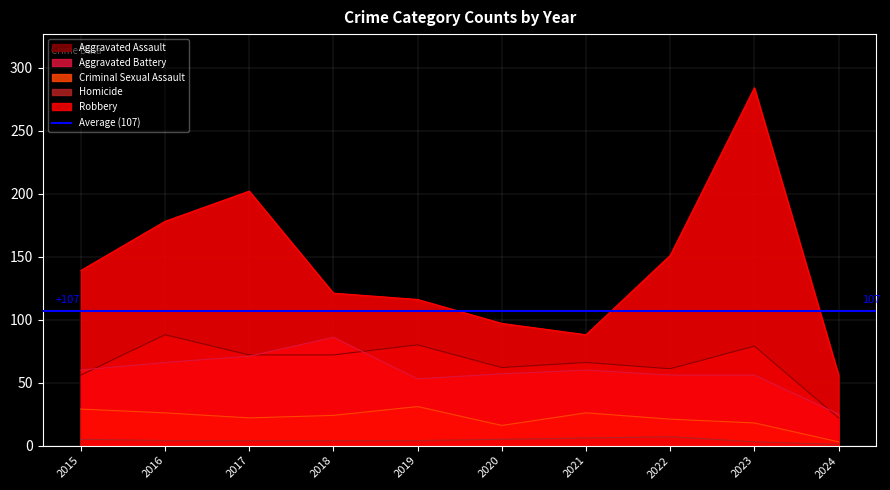

The value of Aggravated Battery at 2019 is 53. True or false?

True